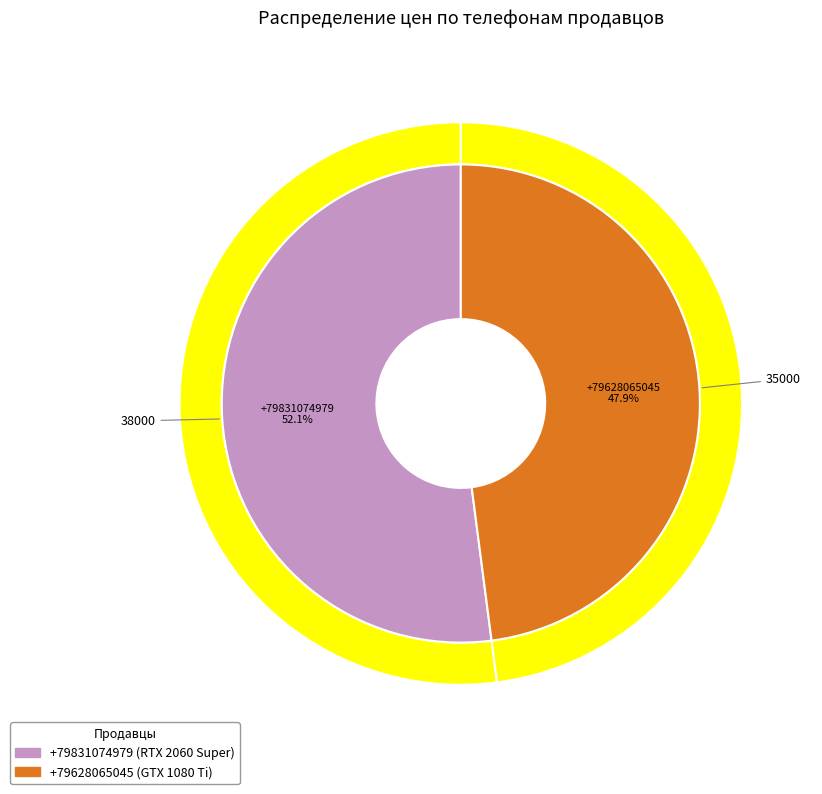

What is the ratio of the value at +79831074979 to the value at +79628065045?

1.1